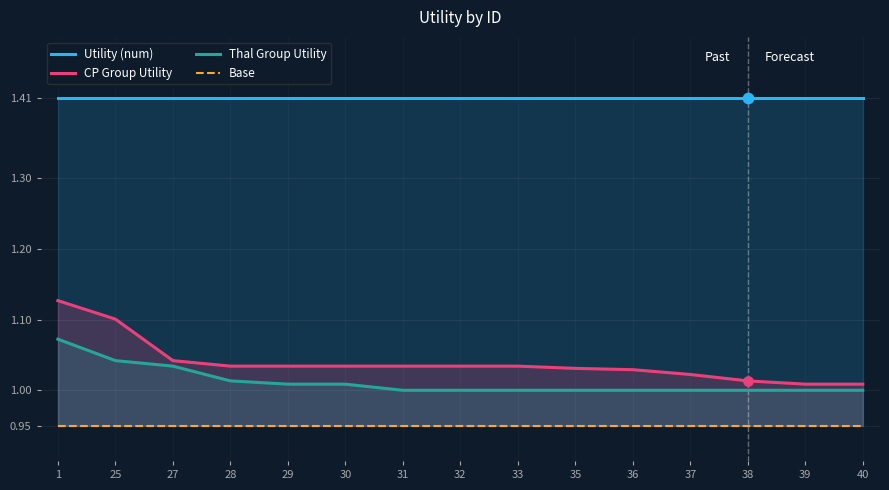

Is the value of Base at 35 greater than the value of Thal Group Utility at 27?

No